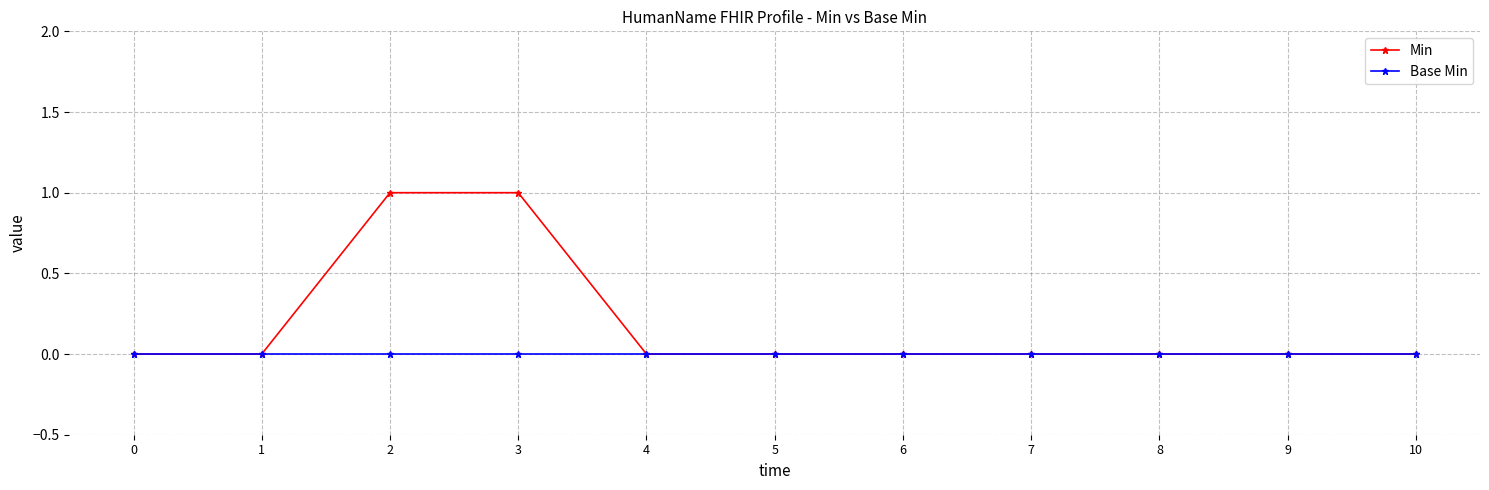

How many lines are shown in the chart?

2